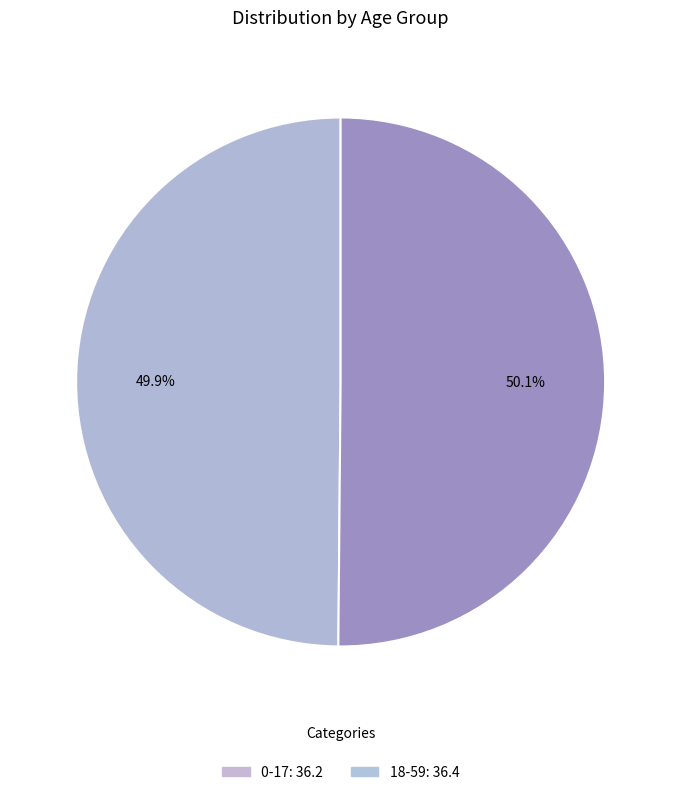

What is the ratio of the value at 0-17 to the value at 18-59?

1.0